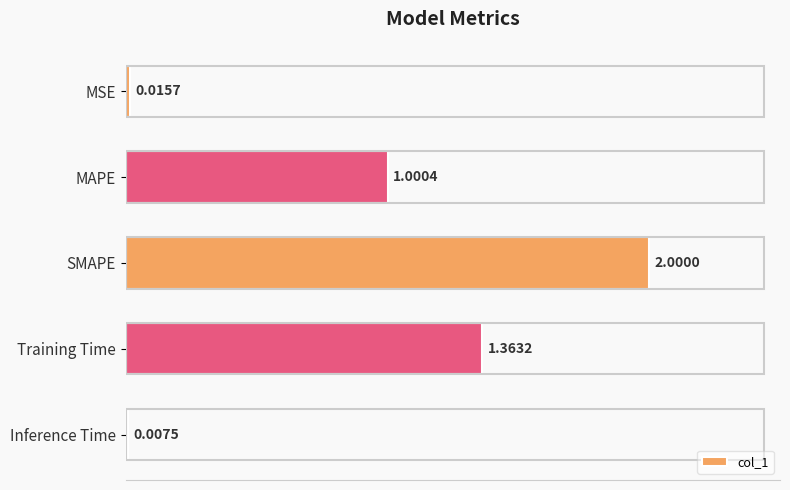

Between Inference Time and SMAPE, which is larger?

SMAPE